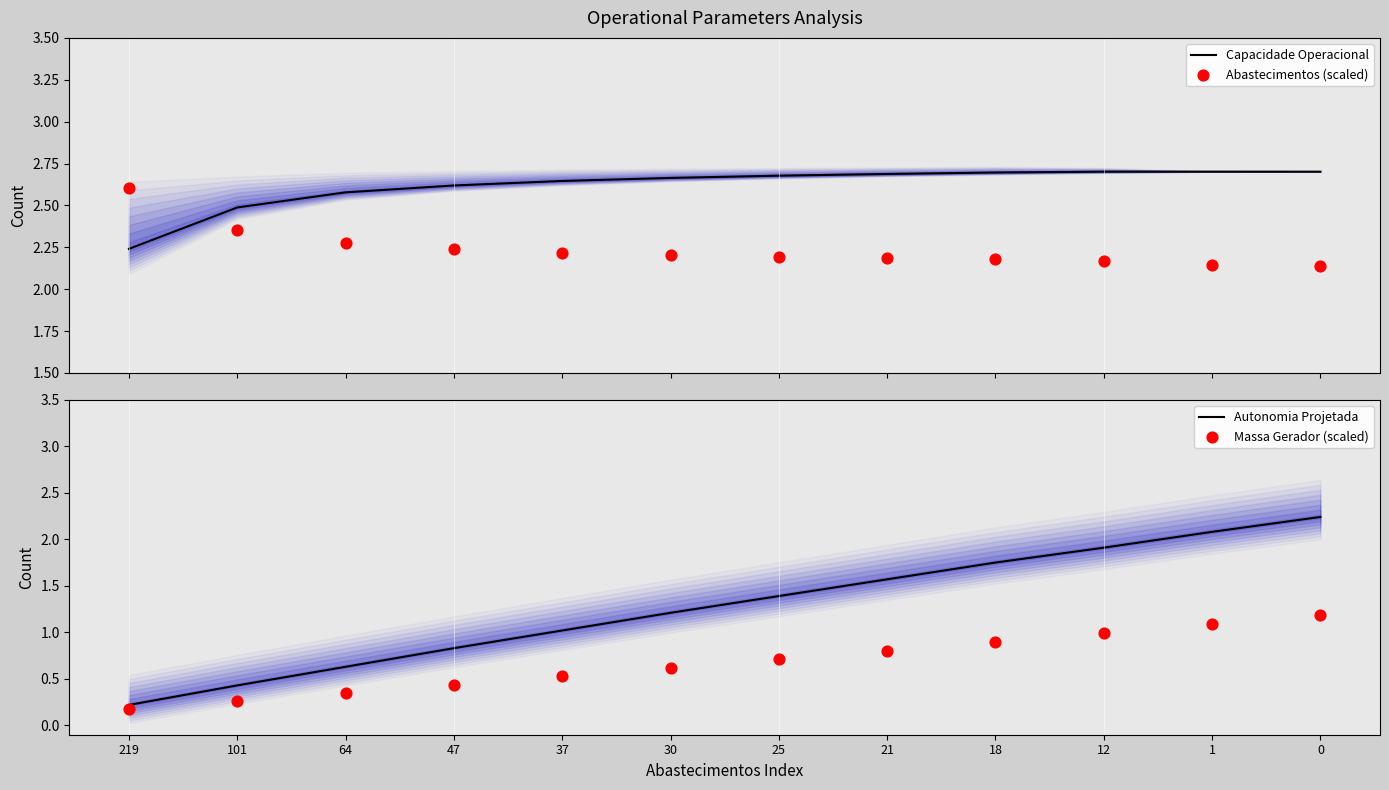

At how many categories does at least one series exceed 2?

12